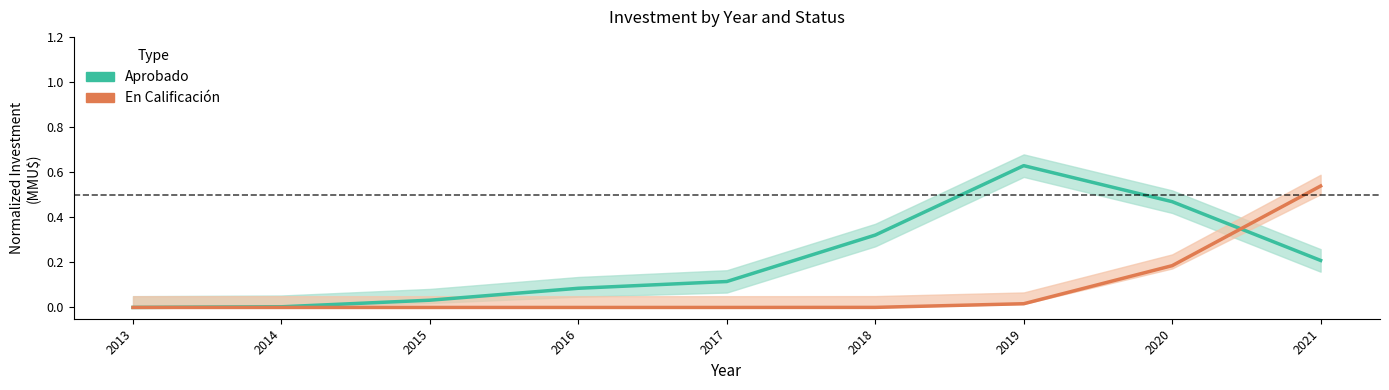

Is this an area chart (filled region under the line)?

No